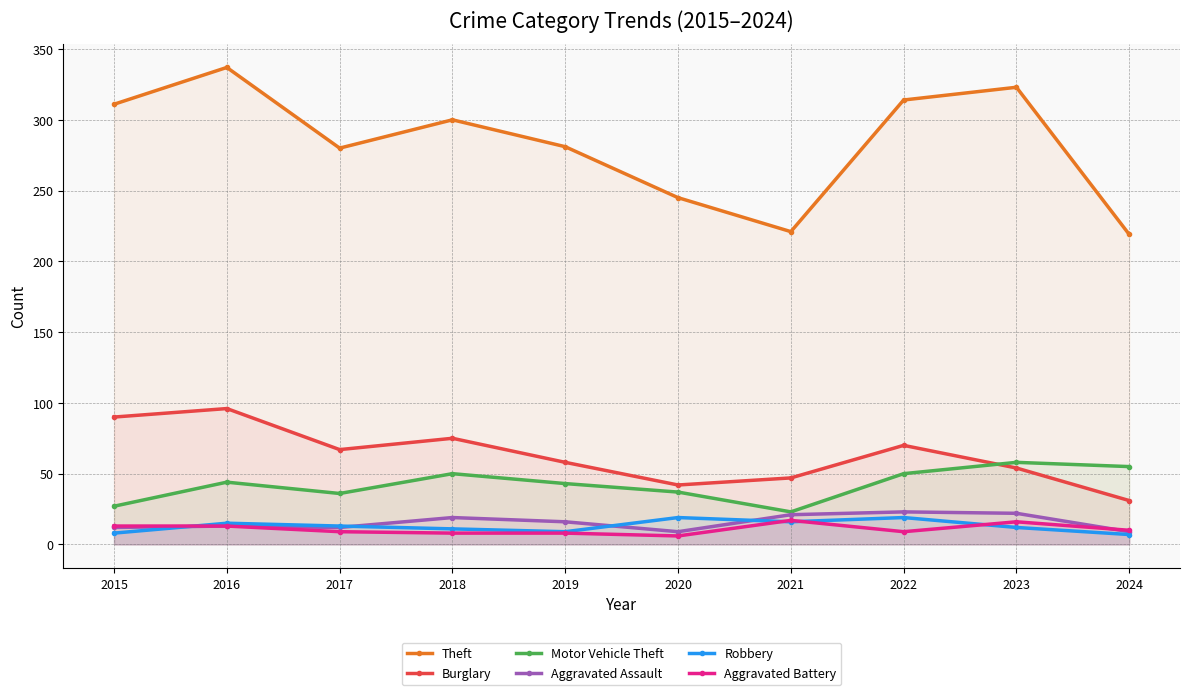

Count the number of categories in the chart.

10